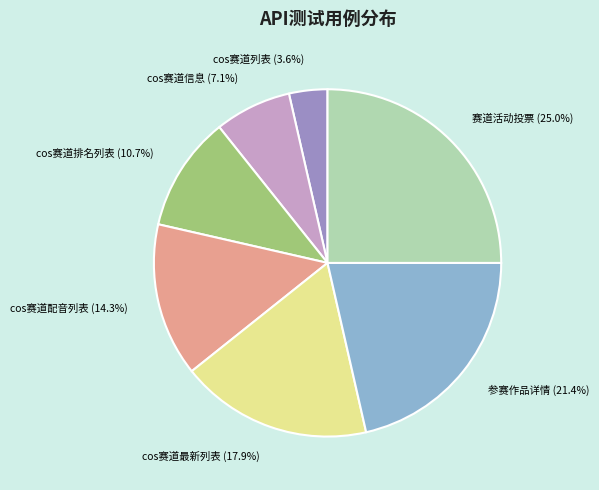

How much of the chart is everything except 参赛作品详情?

78.6%